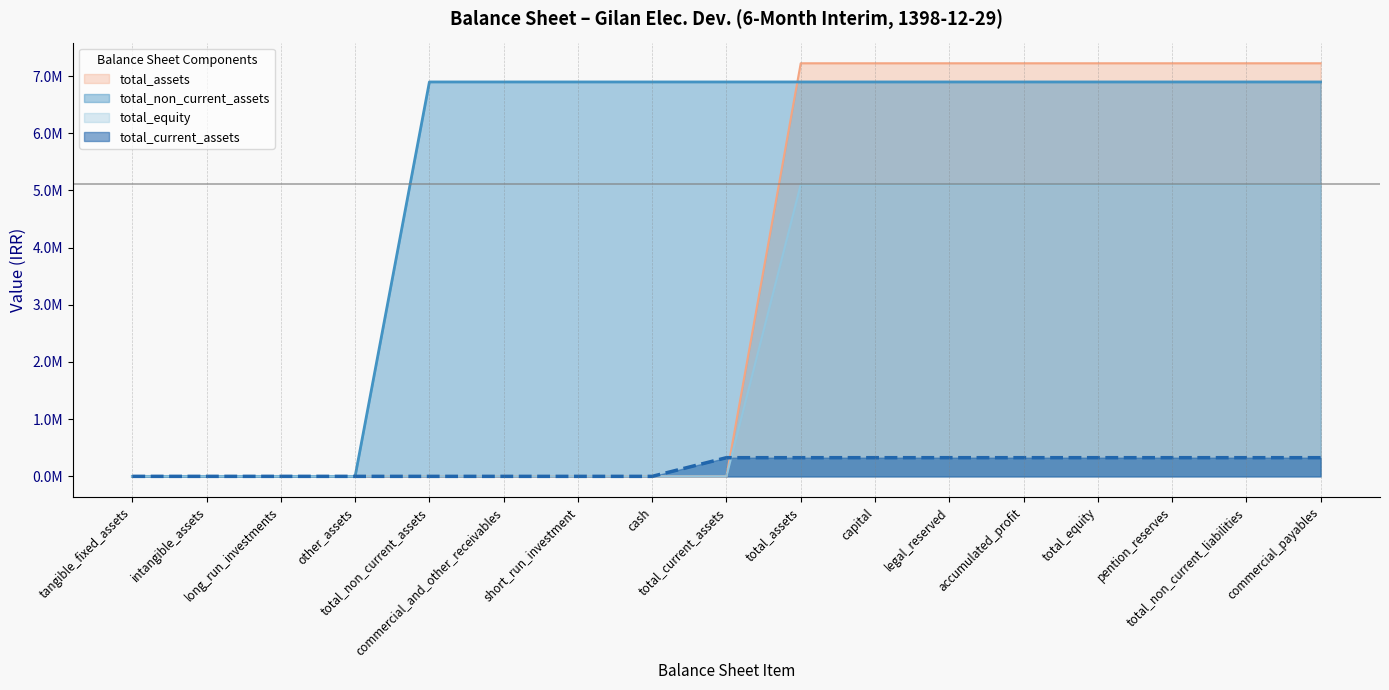

True or false: total_non_current_assets and total_current_assets intersect in this chart.

False